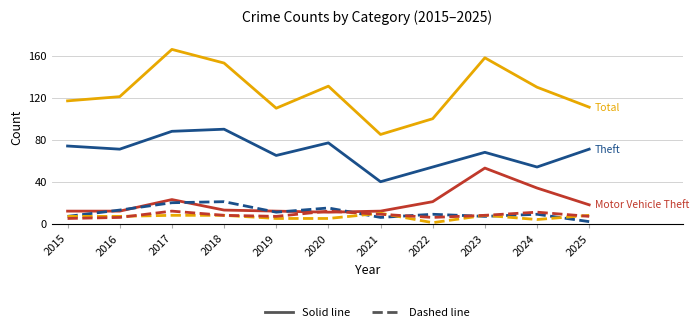

What is the maximum value shown in the chart?

166